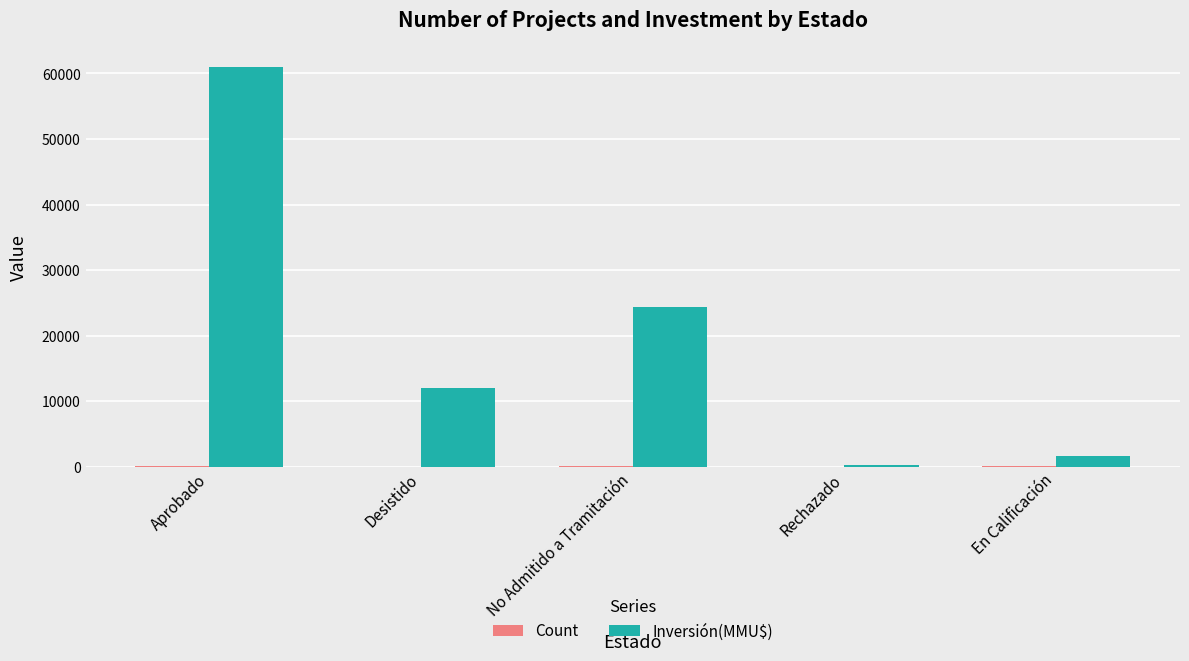

Between Aprobado and No Admitido a Tramitación, which series saw the biggest shift?

Inversión(MMU$)